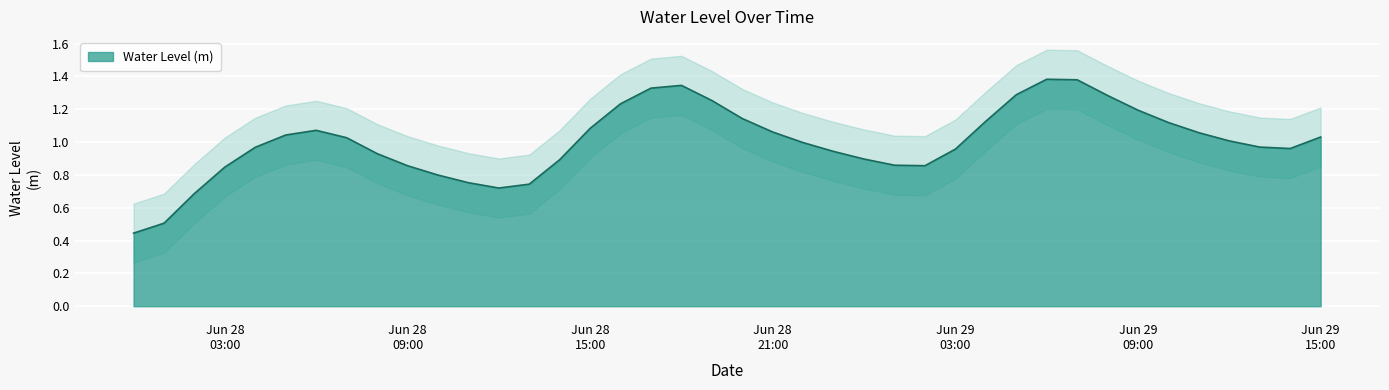

What is the sum of the values at 2024-06-28 20:00:00 and 2024-06-29 12:00:00?

2.2